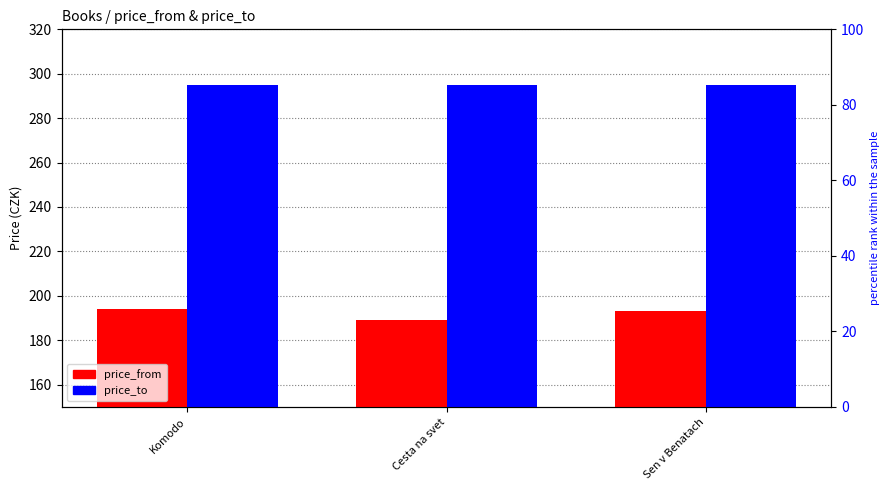

Reading left to right, what are all the values shown in this chart?

price_from: 194	189	193
price_to: 295	295	295